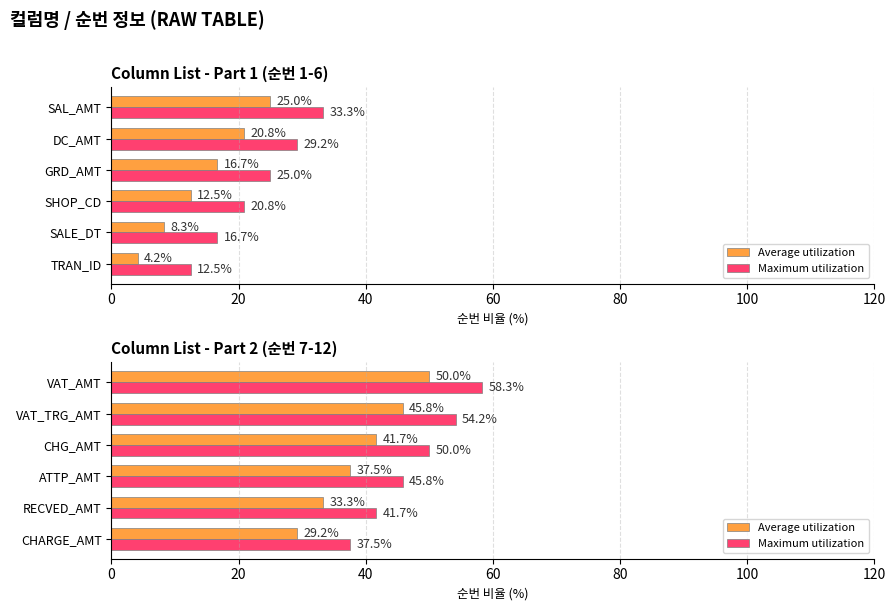

Are the bars horizontal?

Yes